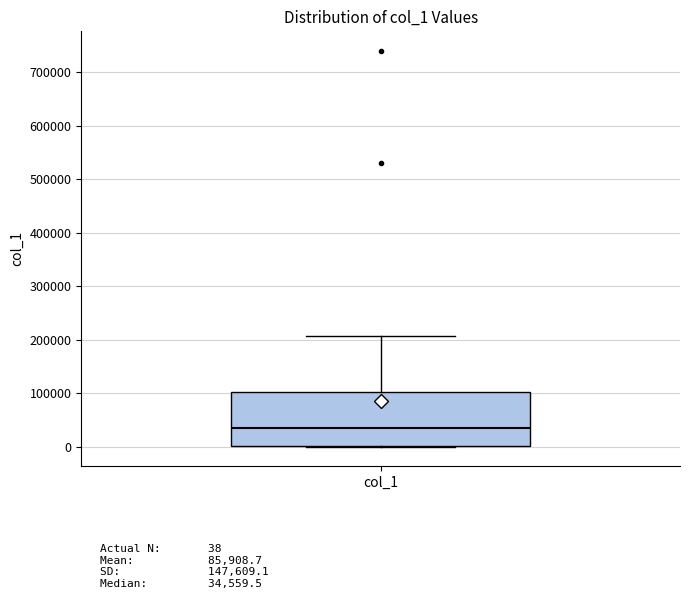

Where is the lower edge of the box for col_1 on the y-axis? The values are not printed on the chart, so give them approximately, as read against the axis.

0